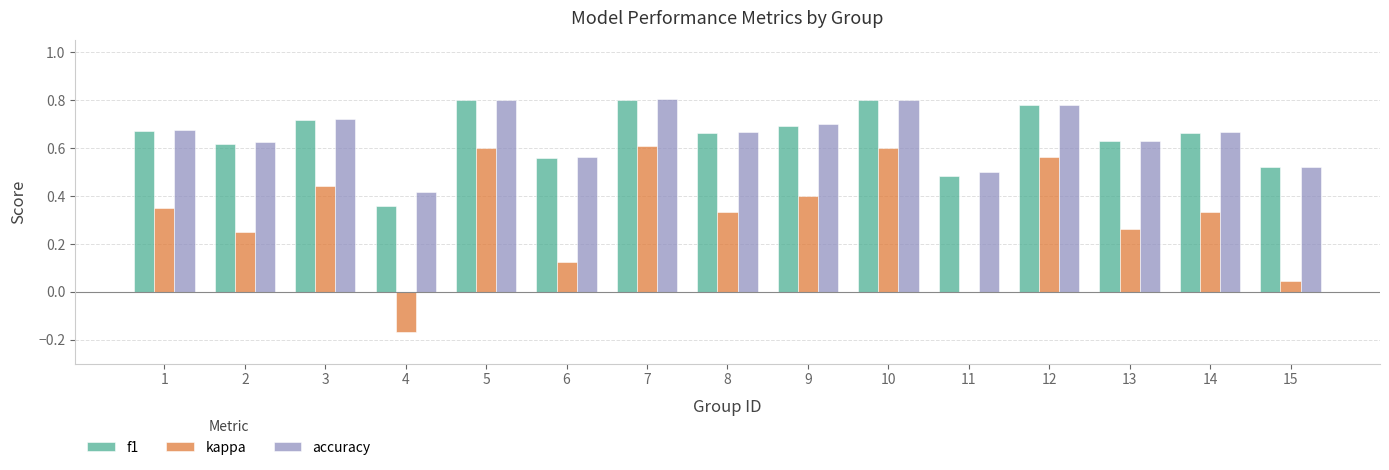

What is the sum of all kappa values?

4.7